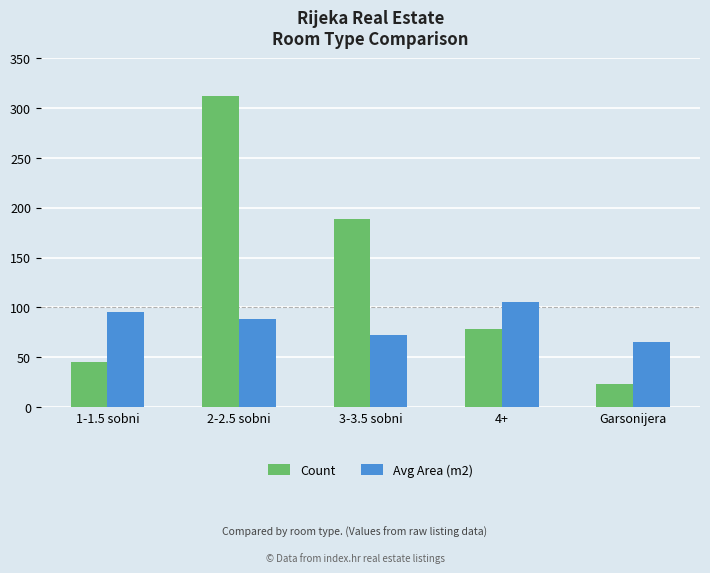

List the labels in order of Count value, largest first.

2-2.5 sobni, 3-3.5 sobni, 4+, 1-1.5 sobni, Garsonijera